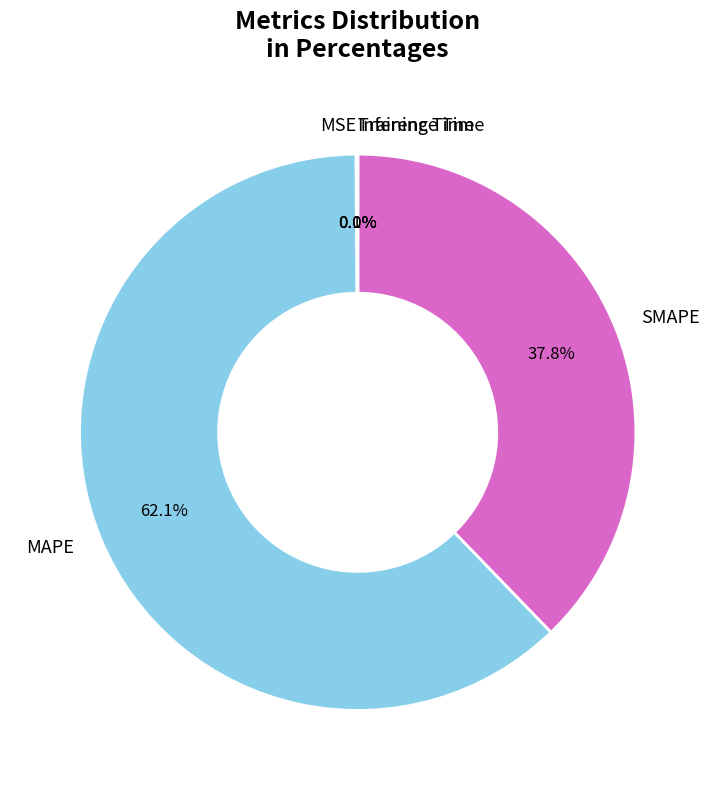

True or false: MAPE accounts for 55% of the total.

False